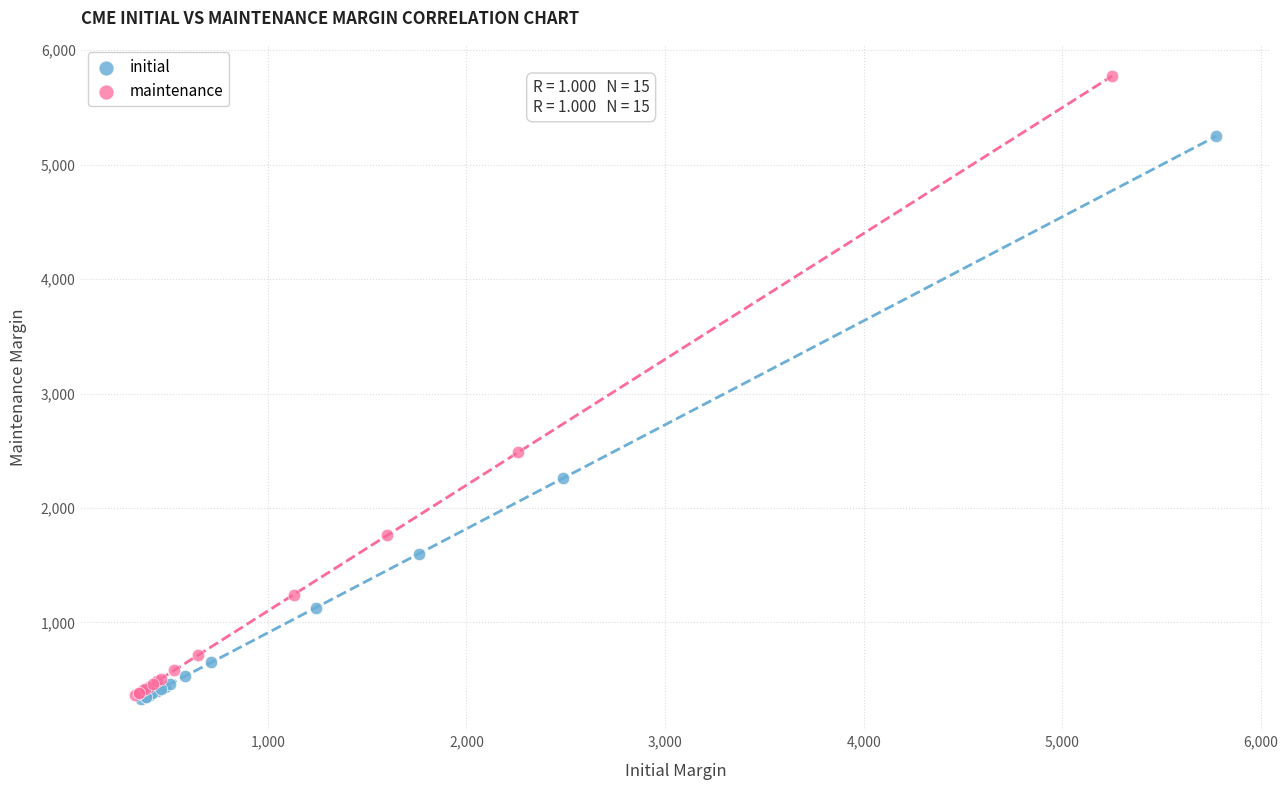

Which series has the largest Y range (max minus min)?

maintenance